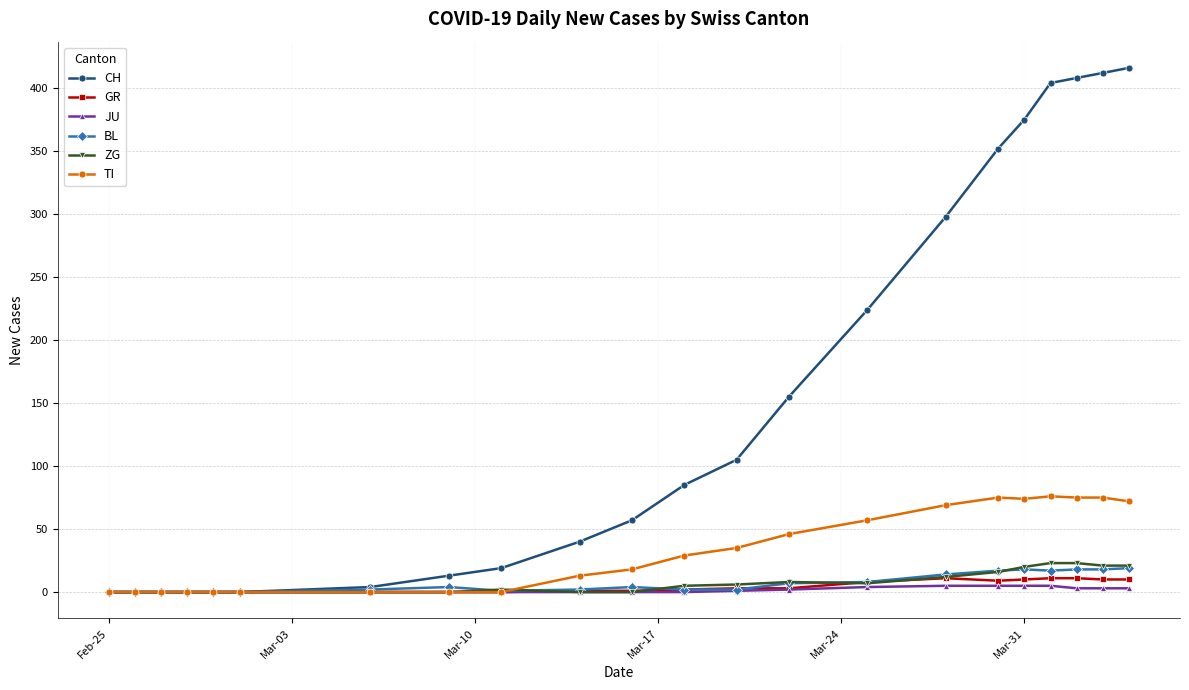

What is the maximum value shown in the chart?

416